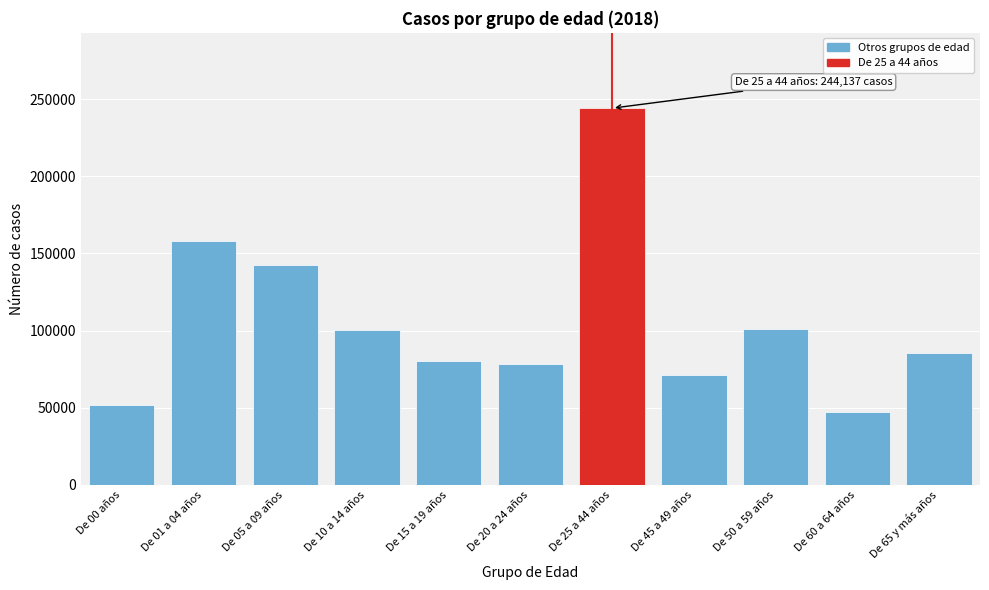

What is the ratio of the value at De 10 a 14 años to the value at De 15 a 19 años?

1.3